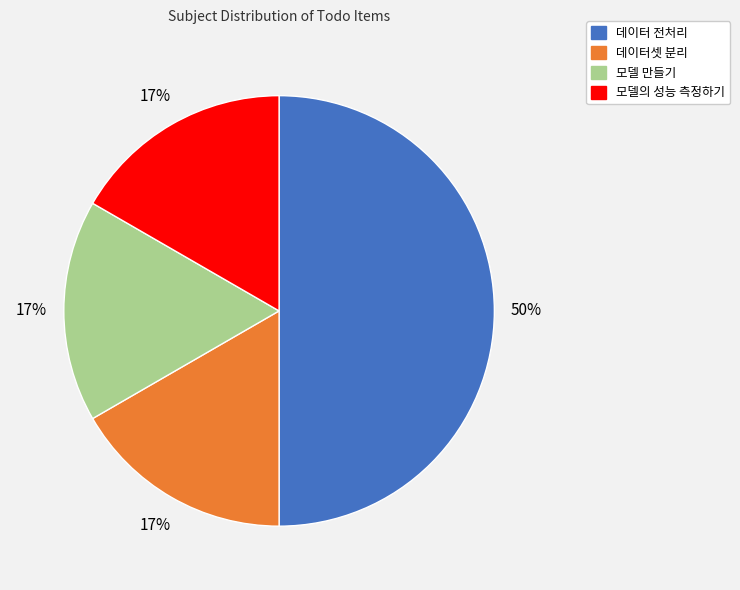

Which category has the biggest portion of the pie?

데이터 전처리